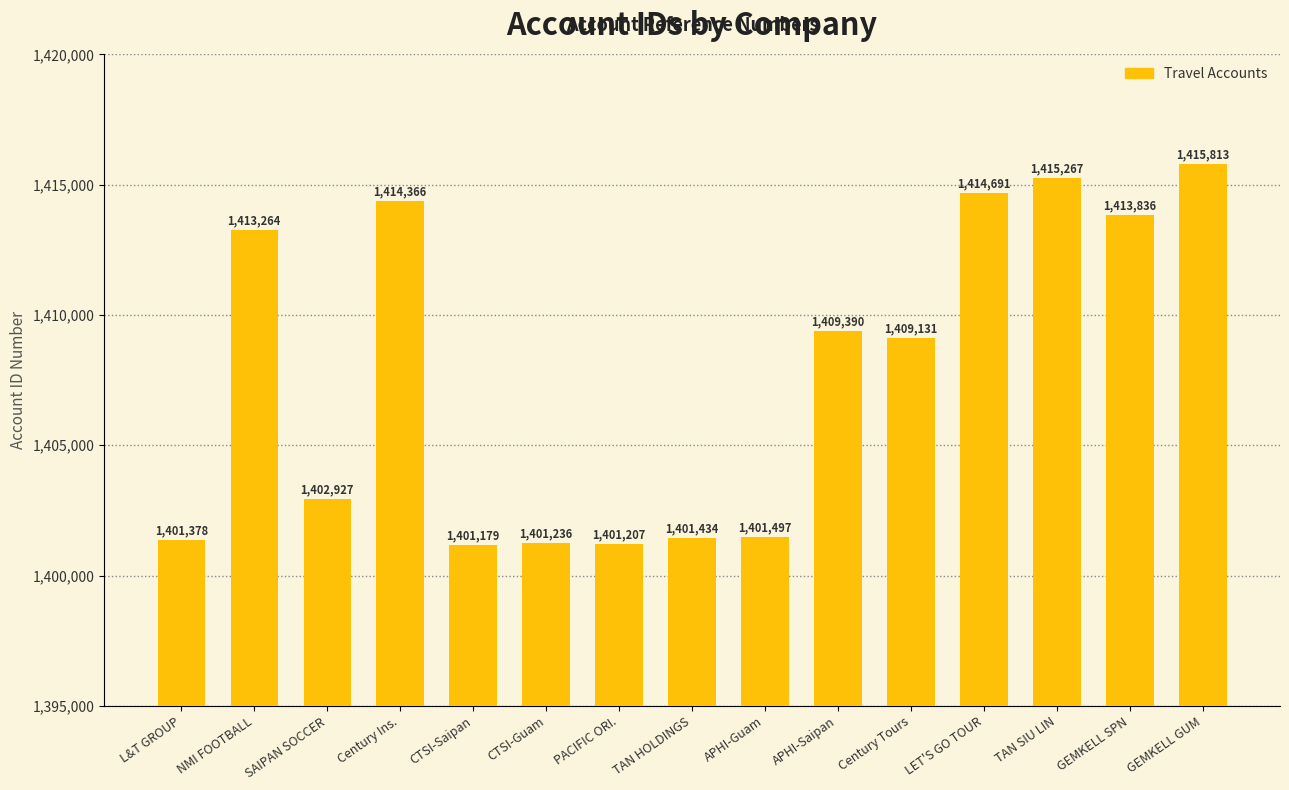

Reading left to right, list all the values displayed in this chart.

1401378	1413264	1402927	1414366	1401179	1401236	1401207	1401434	1401497	1409390	1409131	1414691	1415267	1413836	1415813